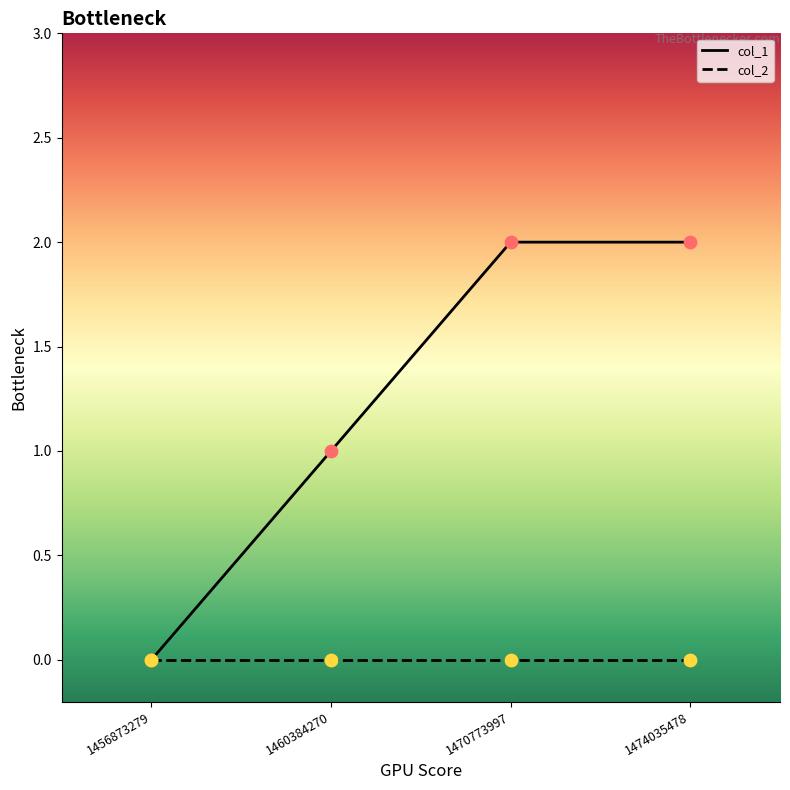

Is the value of col_1 at 1456873279 greater than the value of col_2 at 1456873279?

No